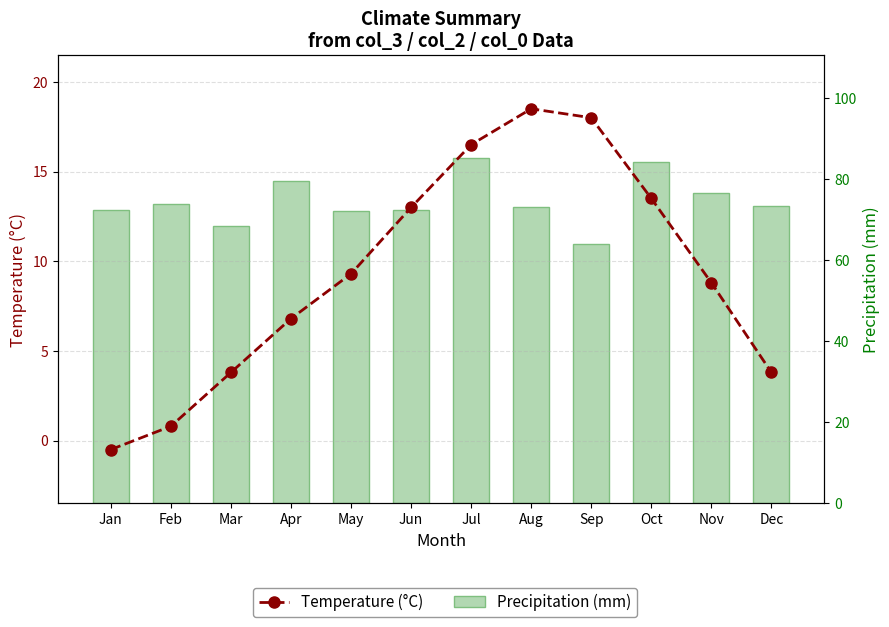

What is the difference between the maximum and minimum values in the Temperature (°C) series?

19.0